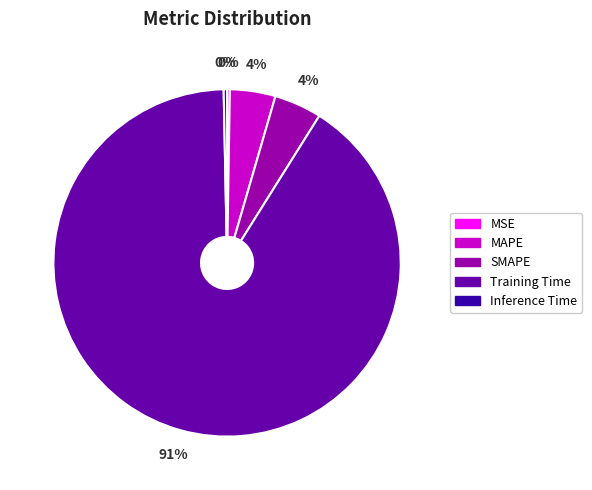

What is the largest slice in the pie chart?

Training Time